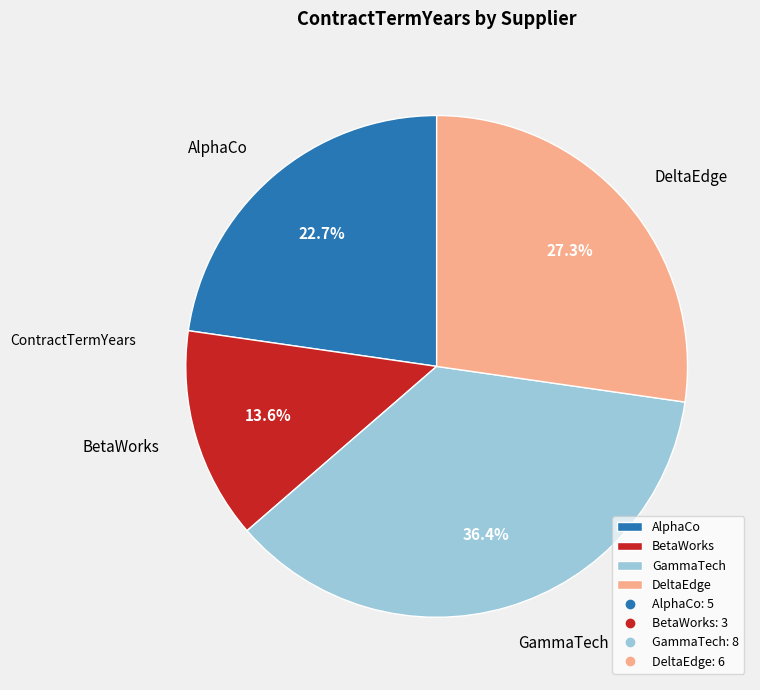

Rank the categories by value from highest to lowest.

GammaTech, DeltaEdge, AlphaCo, BetaWorks